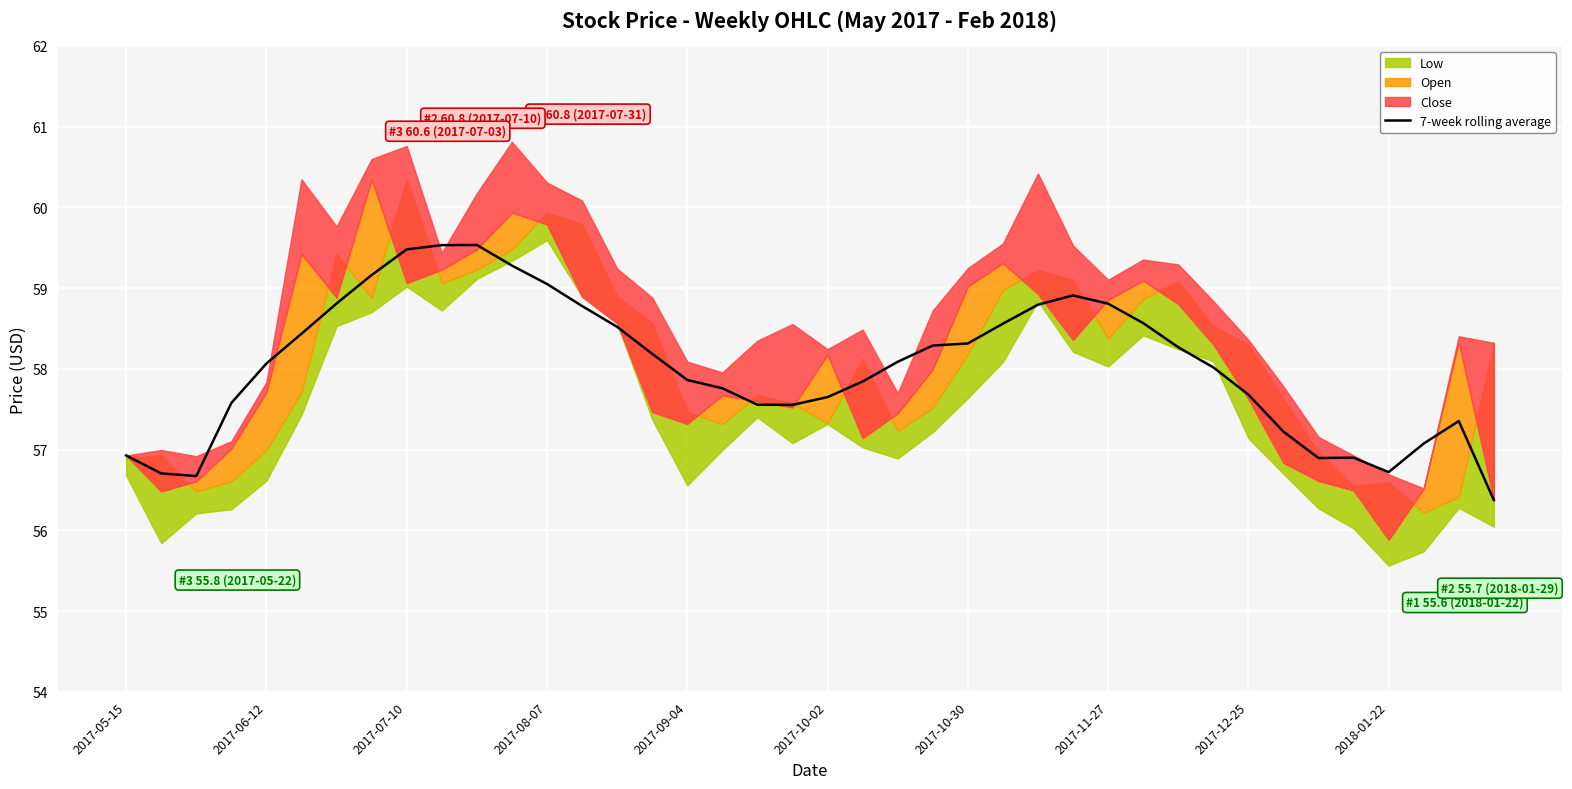

What is the maximum value for 7-week rolling average?

59.5